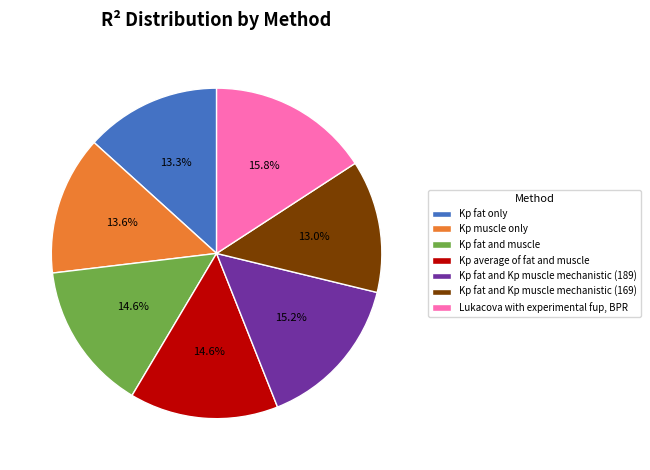

To the nearest percent, what is the average slice percentage?

14%